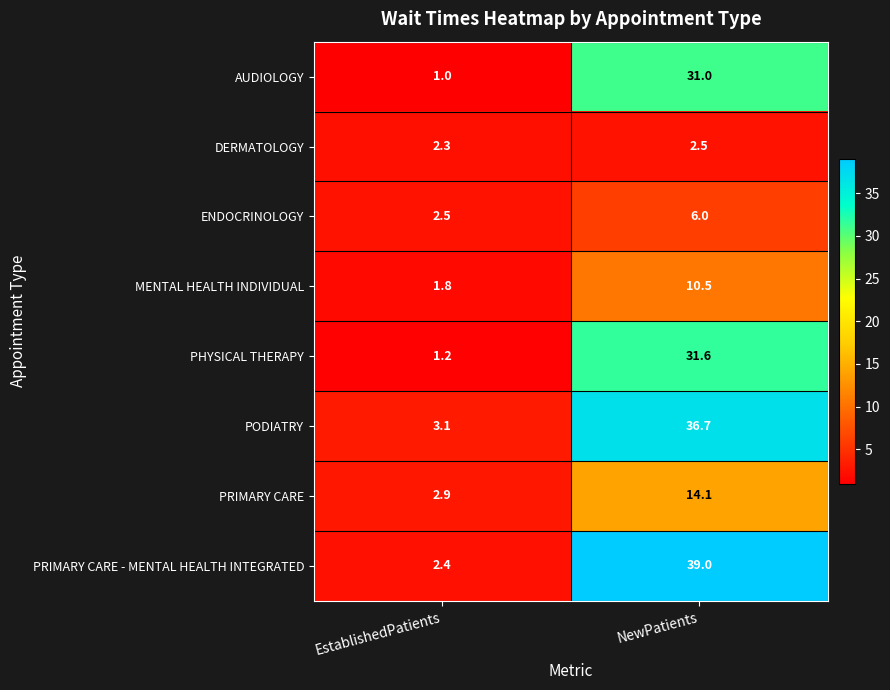

Read the AUDIOLOGY value at EstablishedPatients.

1.0